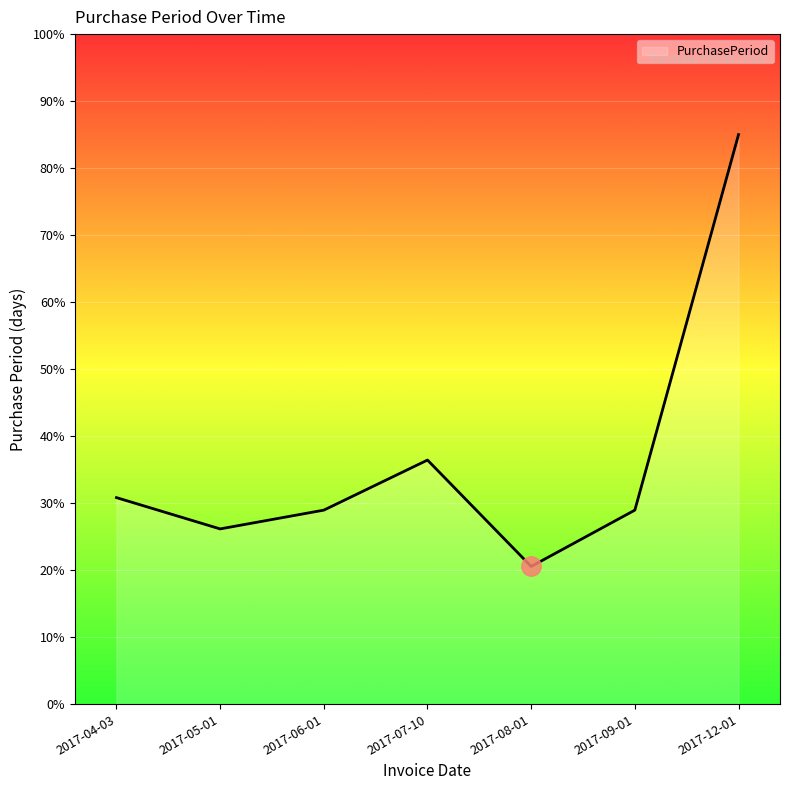

What is the approximate value at 2017-07-10?

36.4